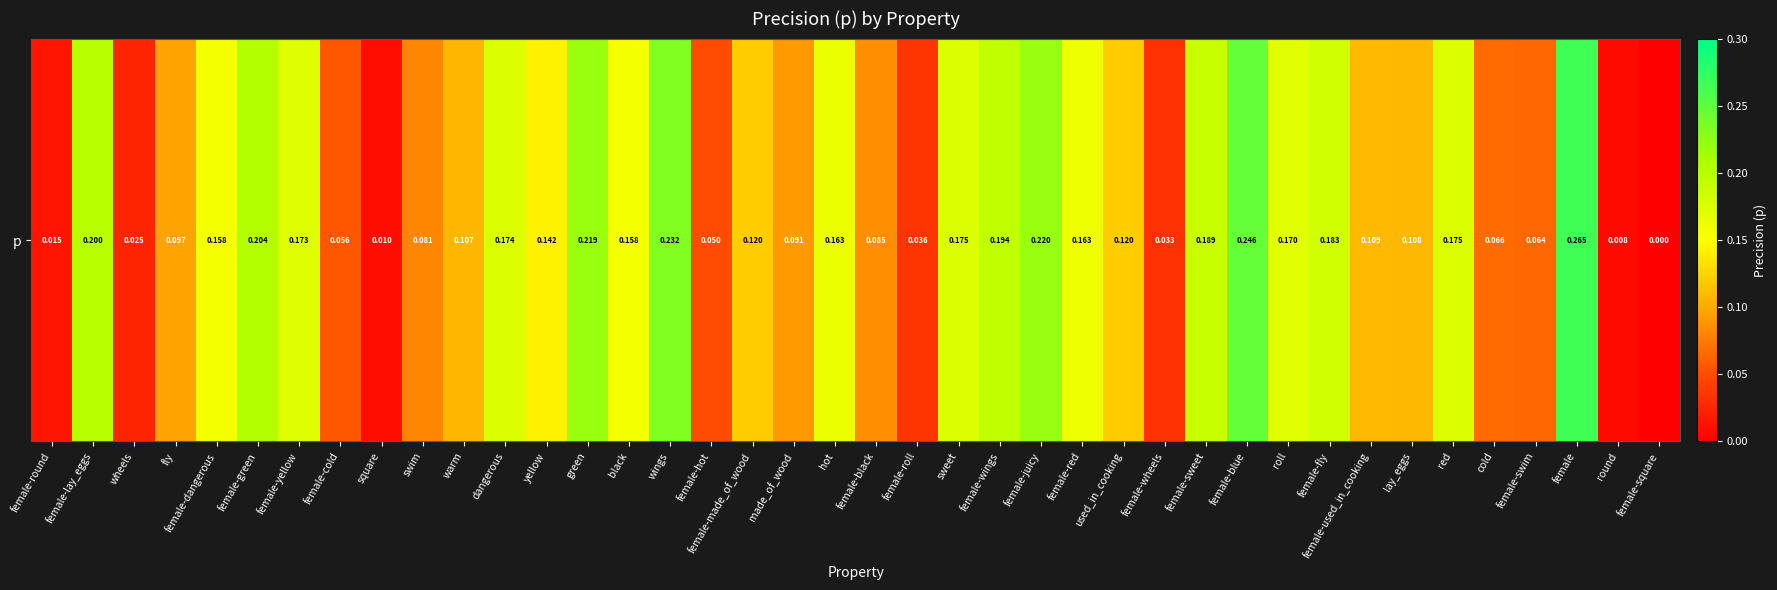

Reading right to left, what are all the values shown in this chart?

female-square=0.0	round=0.0	female=0.3	female-swim=0.1	cold=0.1	red=0.2	lay_eggs=0.1	female-used_in_cooking=0.1	female-fly=0.2	roll=0.2	female-blue=0.2	female-sweet=0.2	female-wheels=0.0	used_in_cooking=0.1	female-red=0.2	female-juicy=0.2	female-wings=0.2	sweet=0.2	female-roll=0.0	female-black=0.1	hot=0.2	made_of_wood=0.1	female-made_of_wood=0.1	female-hot=0.0	wings=0.2	black=0.2	green=0.2	yellow=0.1	dangerous=0.2	warm=0.1	swim=0.1	square=0.0	female-cold=0.1	female-yellow=0.2	female-green=0.2	female-dangerous=0.2	fly=0.1	wheels=0.0	female-lay_eggs=0.2	female-round=0.0